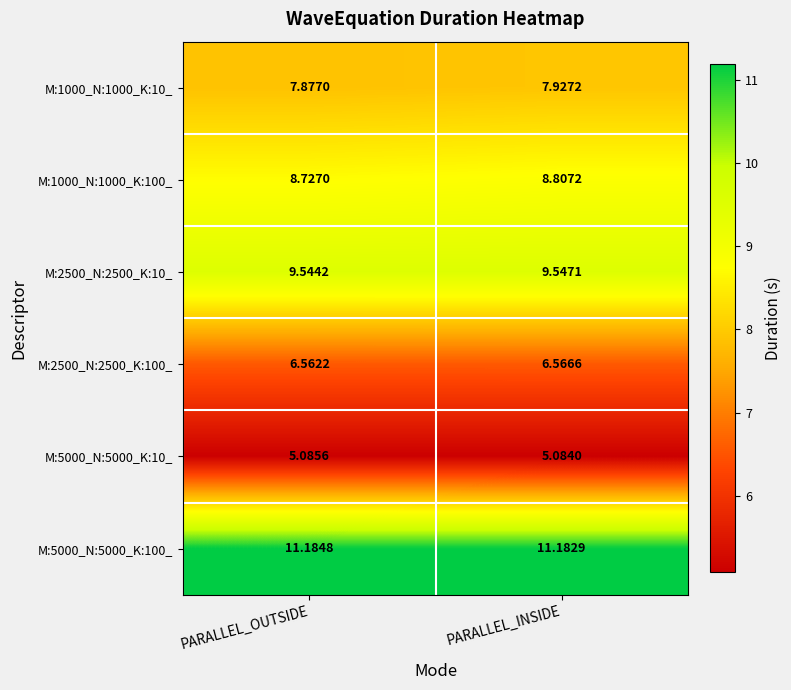

Rank the categories by M:1000_N:1000_K:100_ value from lowest to highest.

PARALLEL_OUTSIDE, PARALLEL_INSIDE